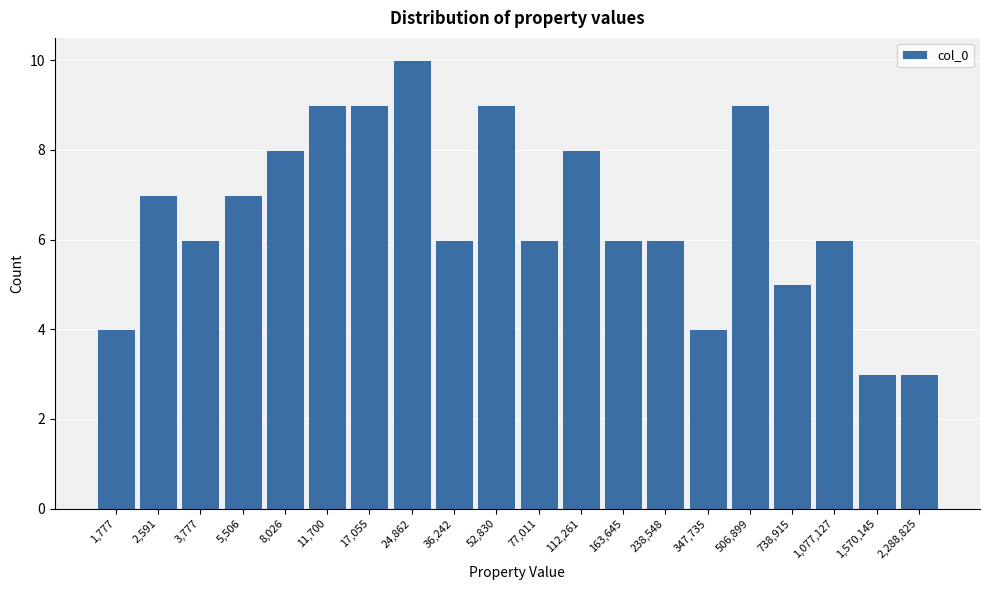

Reading right to left, extract all data points from this chart.

3	3	6	5	9	4	6	6	8	6	9	6	10	9	9	8	7	6	7	4